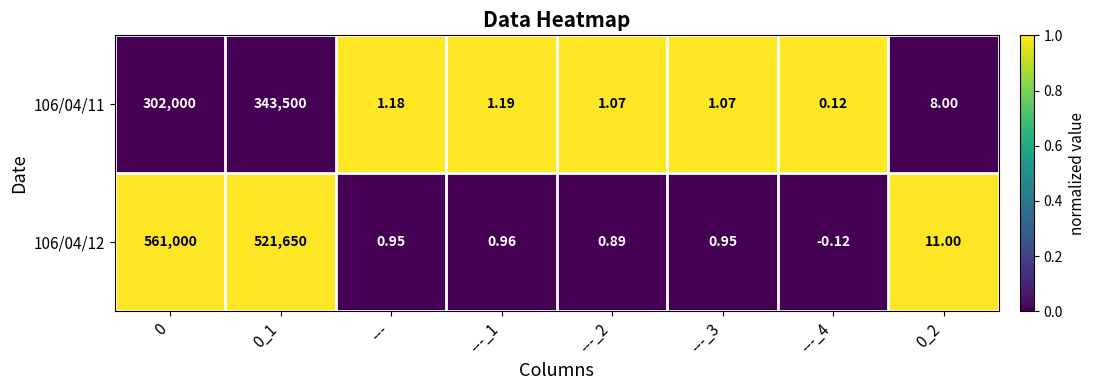

Is the value of 106/04/12 at 0_1 greater than the value of 106/04/11 at ---_2?

Yes